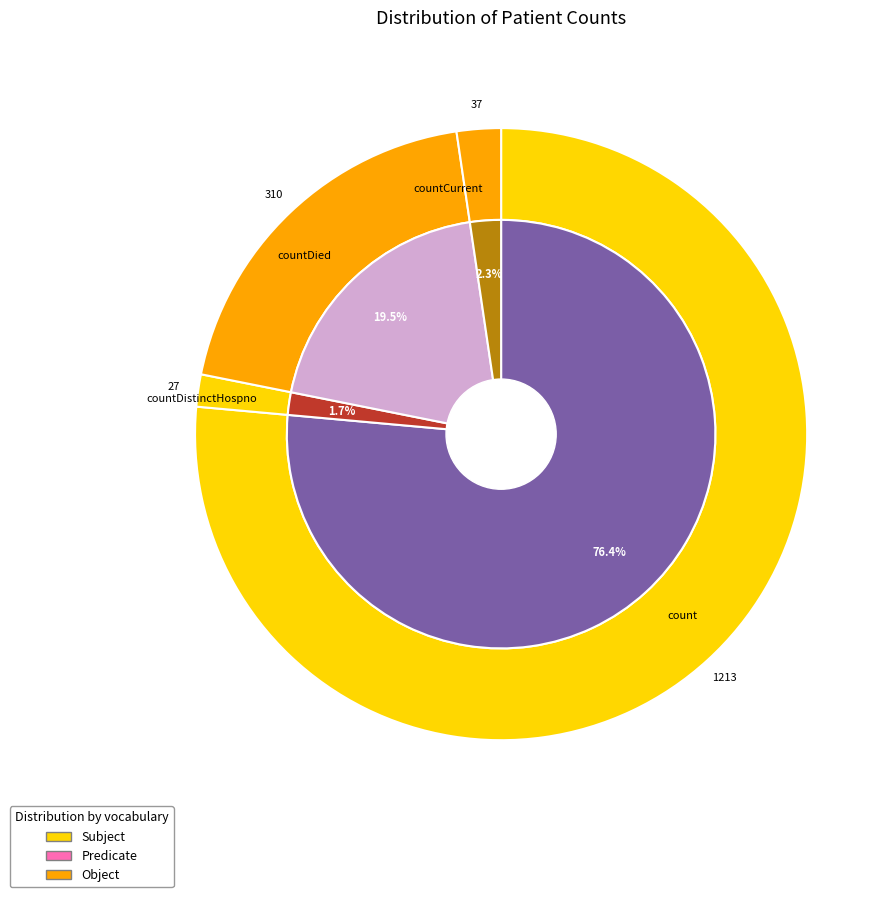

The countDistinctHospno slice represents 9% of the pie. True or false?

False